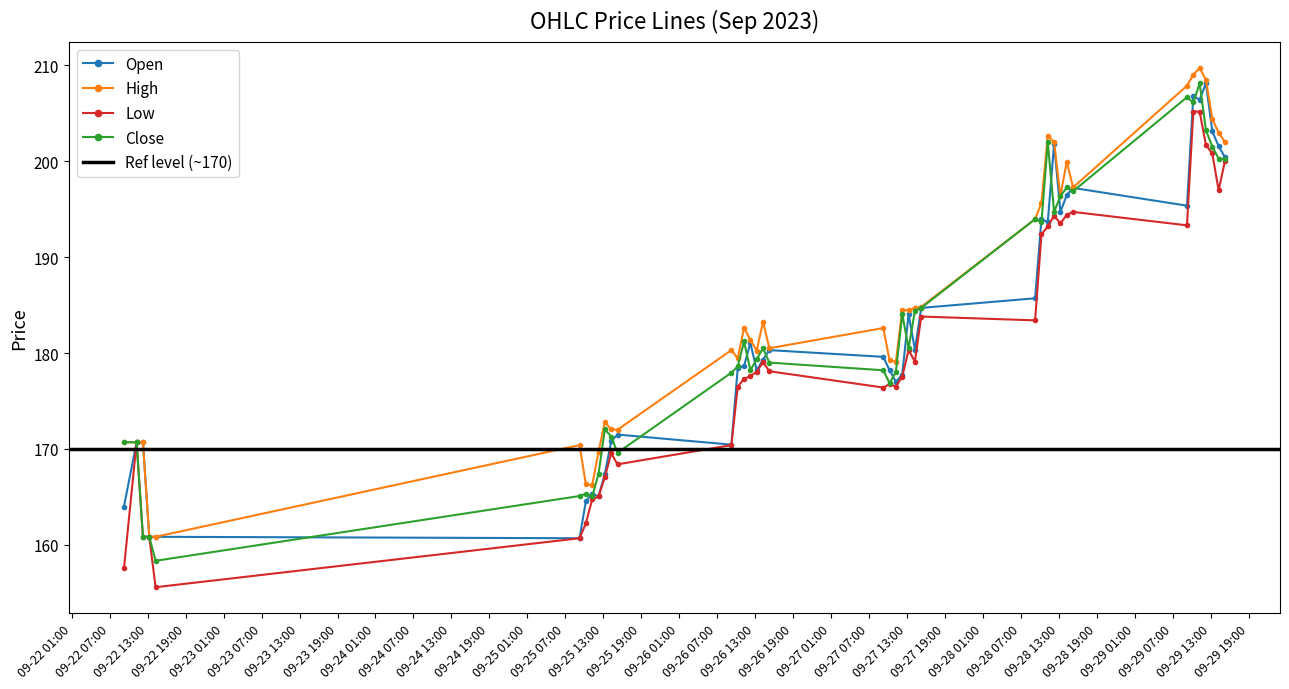

At which category is the sum across all series the highest?

2023-09-29 11:15